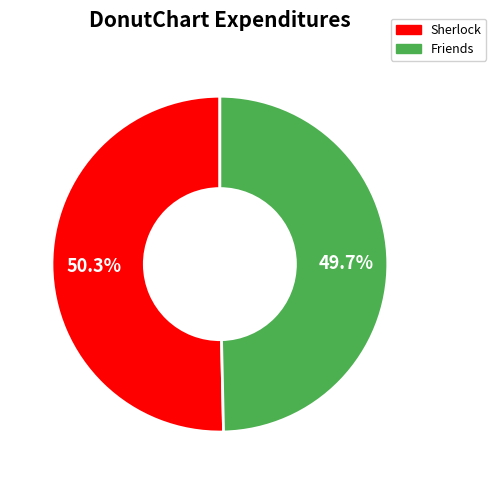

Is Friends the majority of the pie?

No